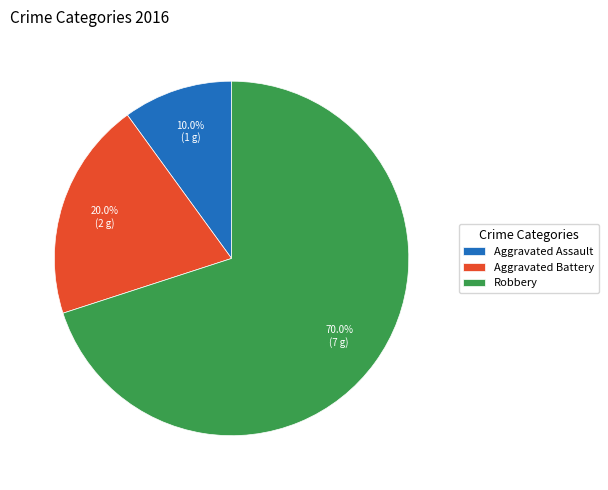

What is the ratio of the value at Aggravated Battery to the value at Robbery?

0.3